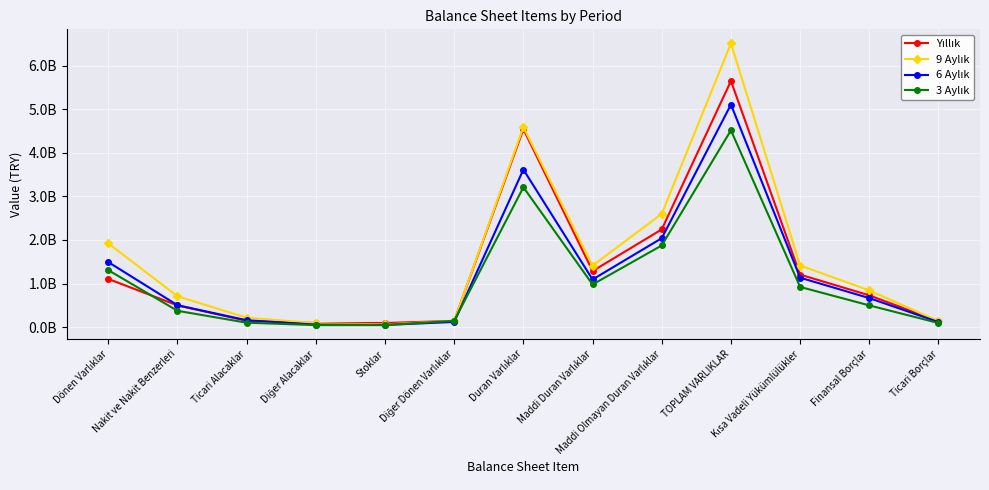

At which label does 6 Aylık first exceed 664812790?

Dönen Varlıklar